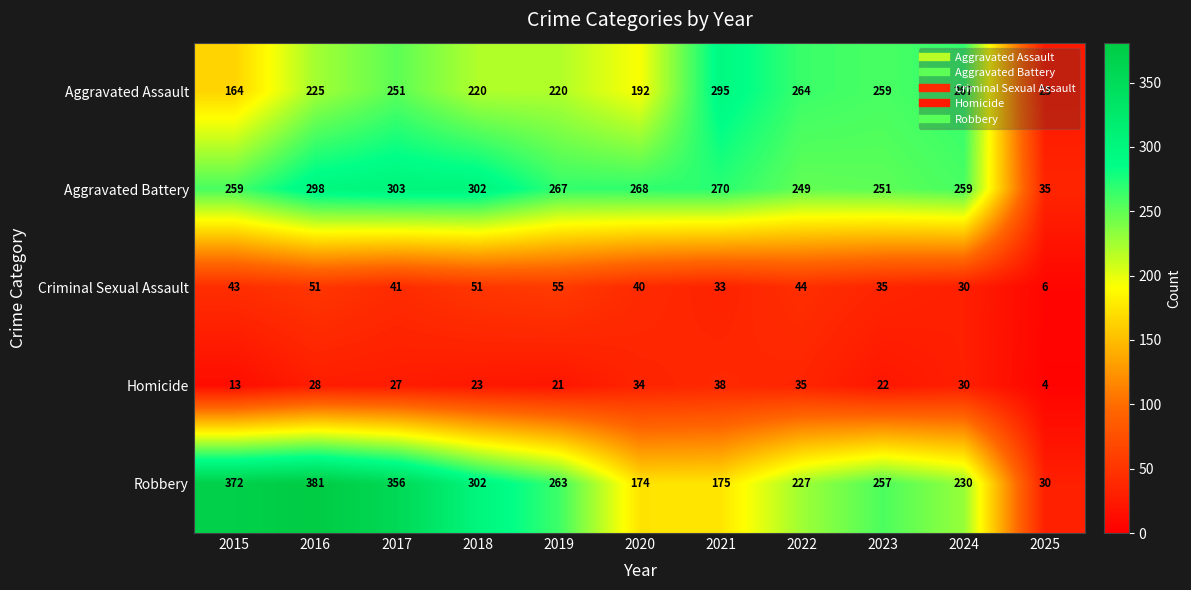

What is the maximum value shown in the chart?

381